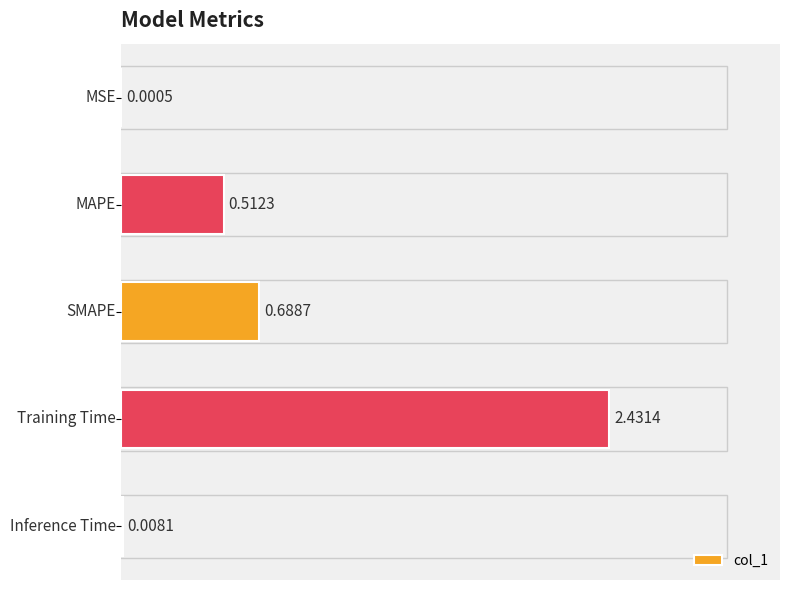

How many distinct data groups are displayed?

1